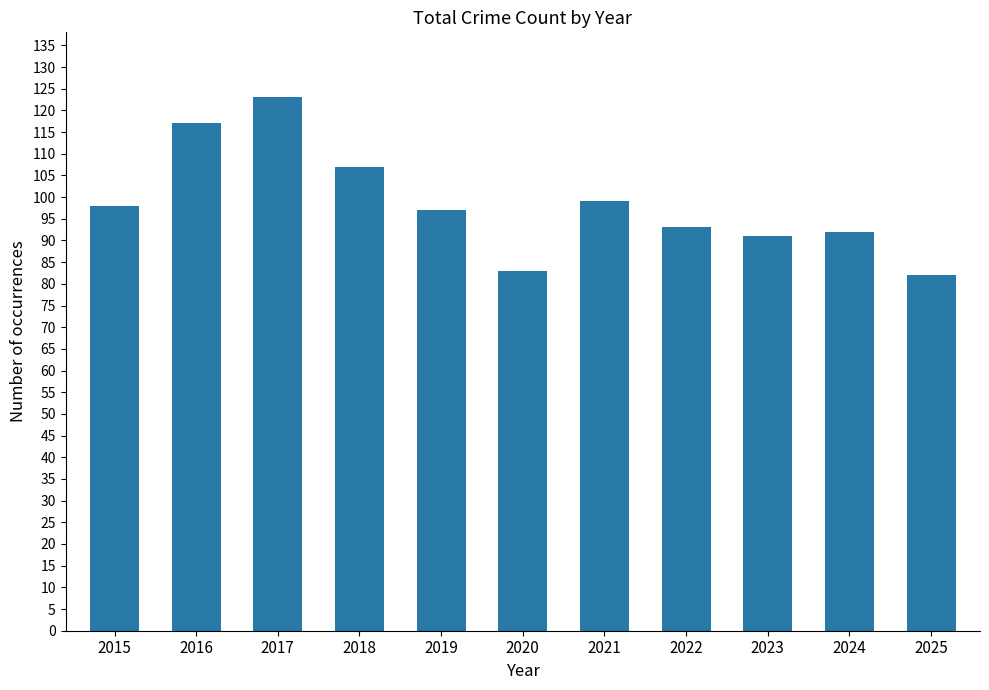

How many distinct data groups are displayed?

1